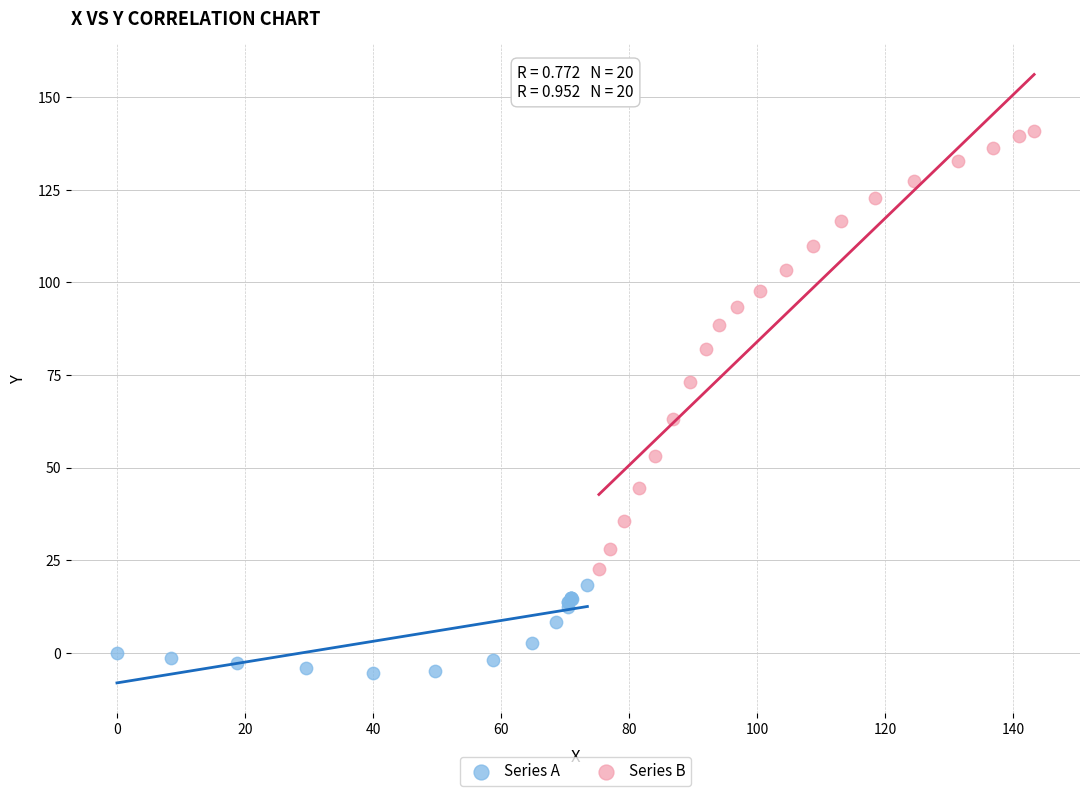

Which series contains the lowest Y value?

Series A